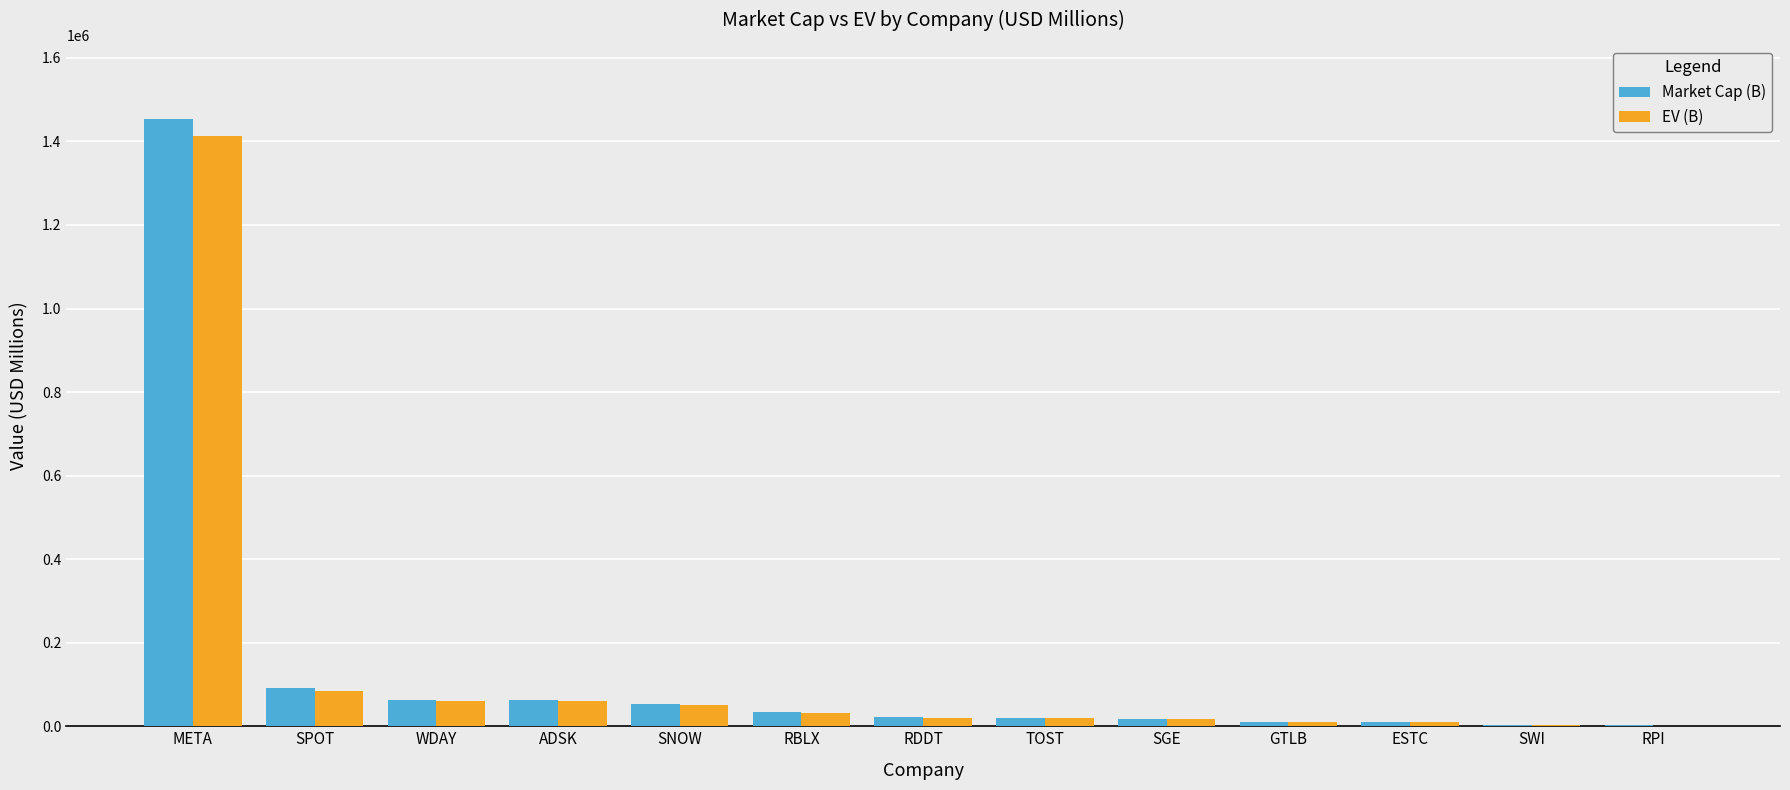

Where does the Market Cap (B) series first go above 21943?

META